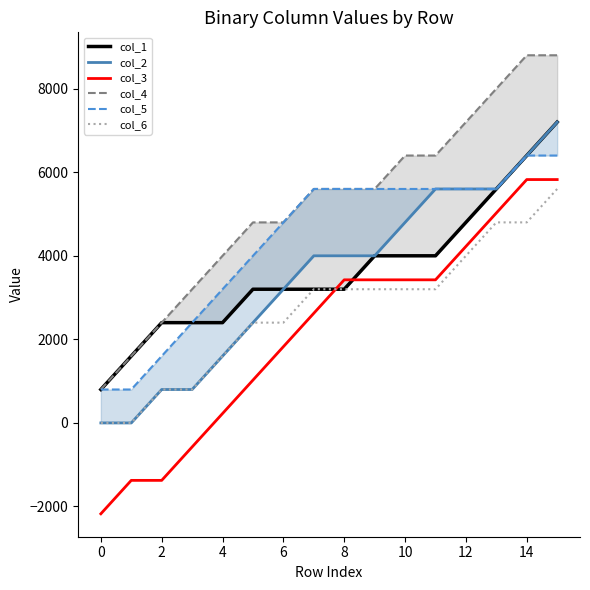

Read the col_5 value at 11, to the nearest 50.

5600